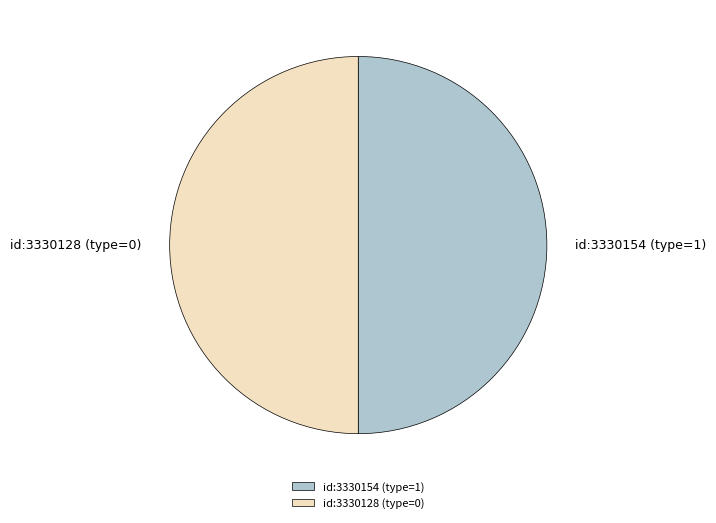

Combined, do id:3330128 (type=0) and id:3330154 (type=1) account for over 50%?

Yes